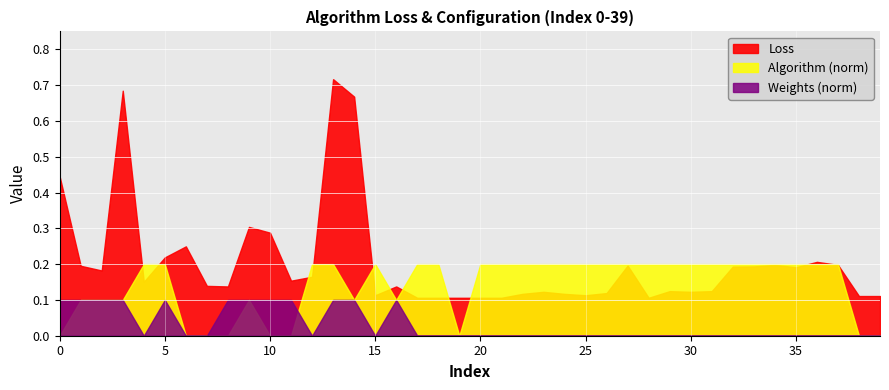

How many data points does each series have?

40